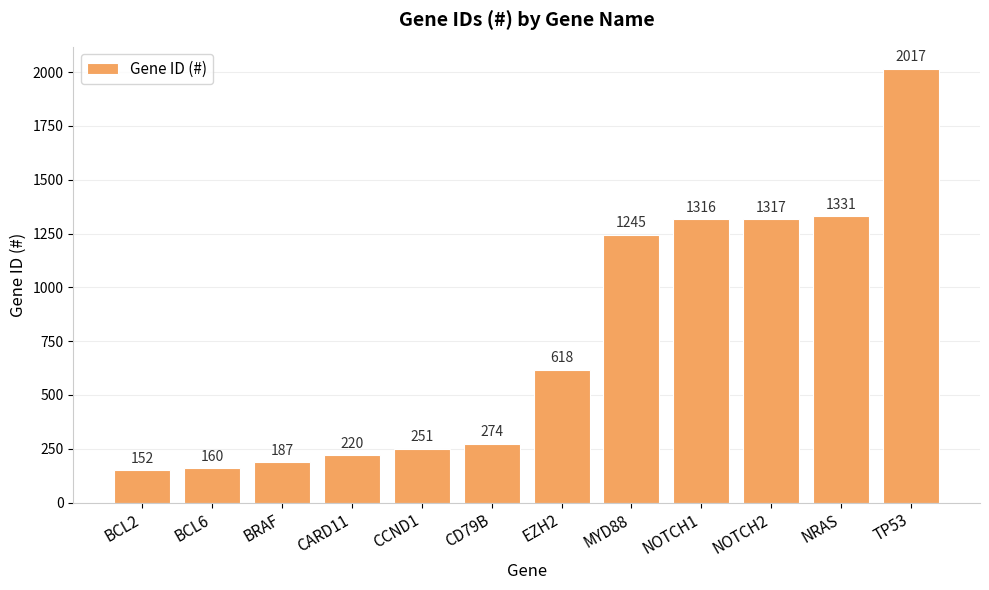

Which category has the lowest value across all series?

BCL2